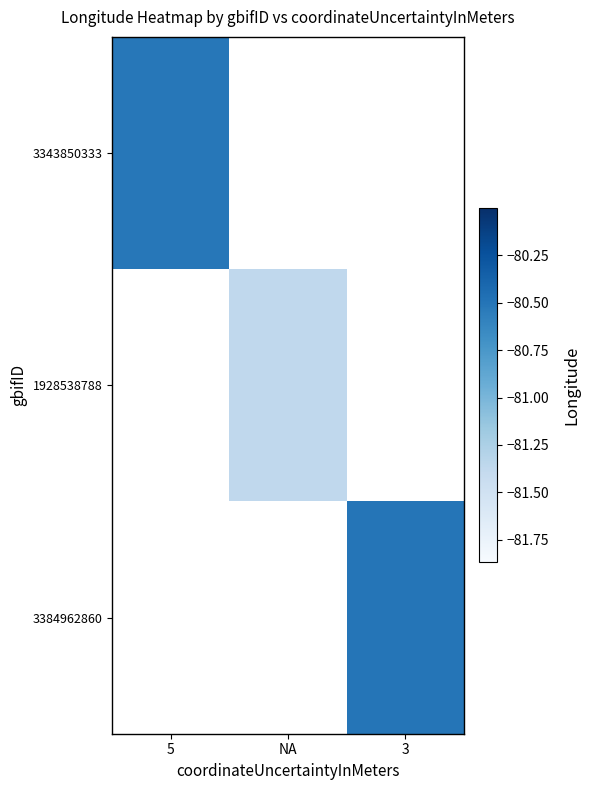

Which has a higher value, 5 or 3?

3